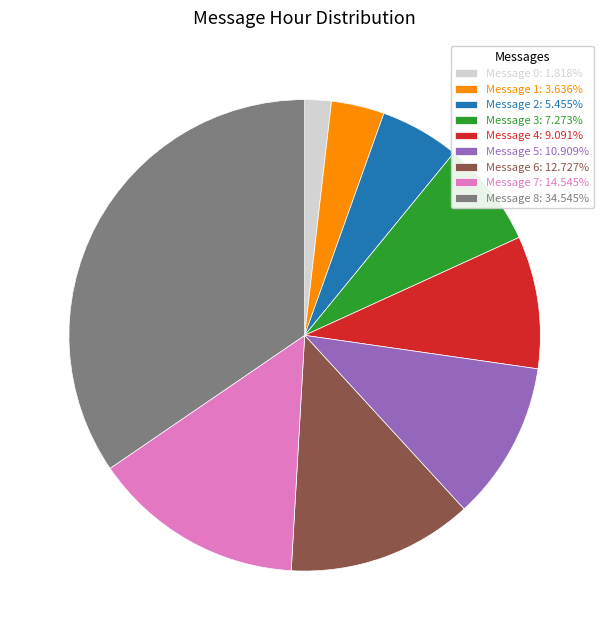

Approximately how many times larger is the value at Message 1: 3.636% compared to Message 4: 9.091%?

0.4